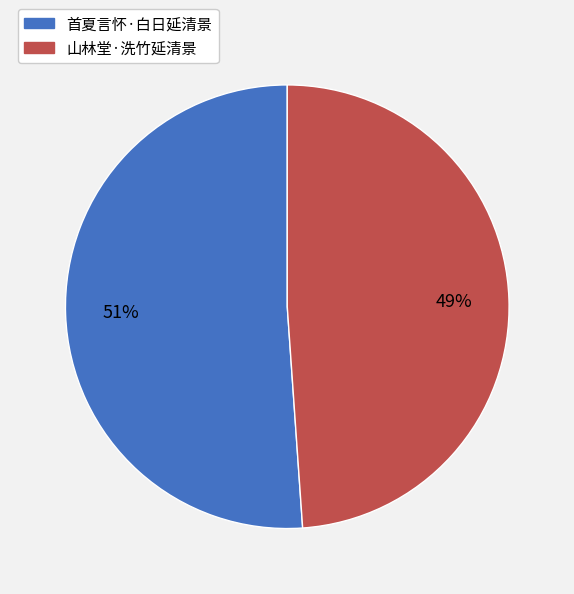

To the nearest percent, what portion does 山林堂·洗竹延清景 represent?

49%